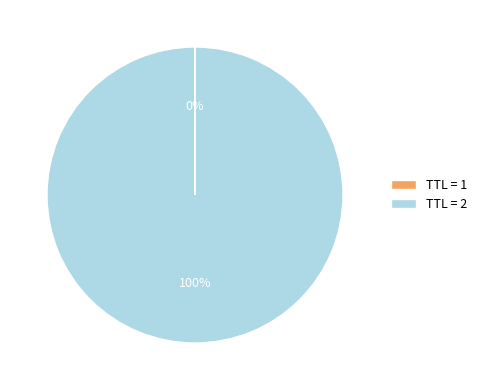

True or false: TTL = 2 accounts for 93% of the total.

False